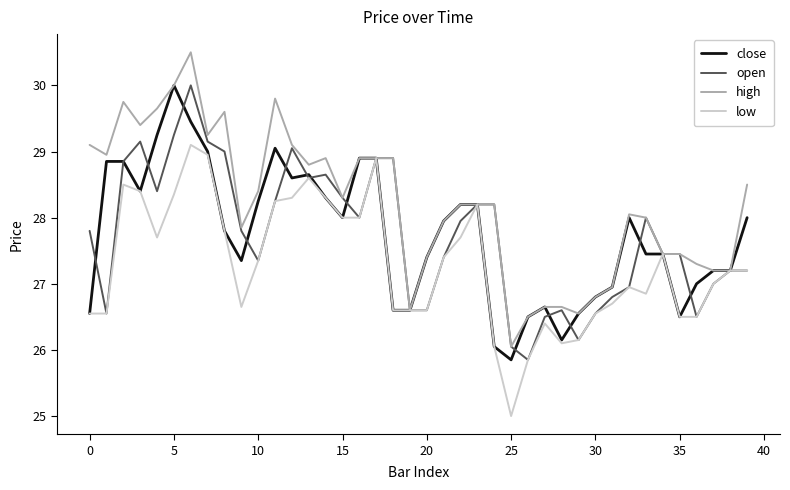

Which series has the largest total across all categories?

high